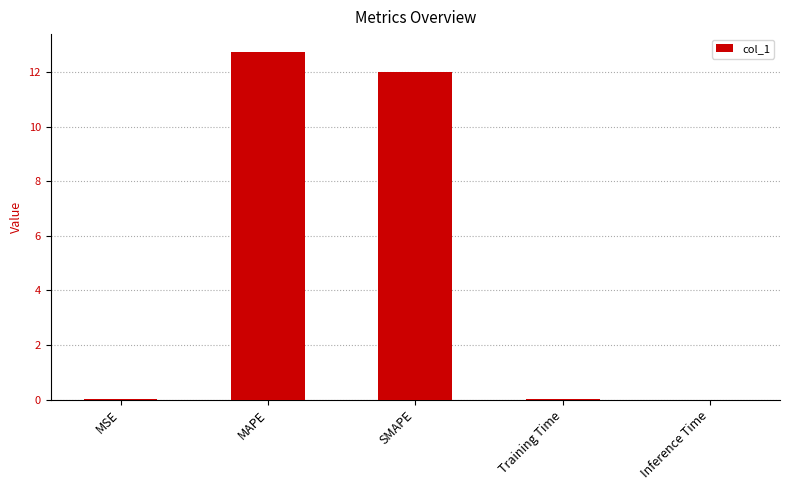

What is the sum of the values at Training Time and SMAPE?

12.0